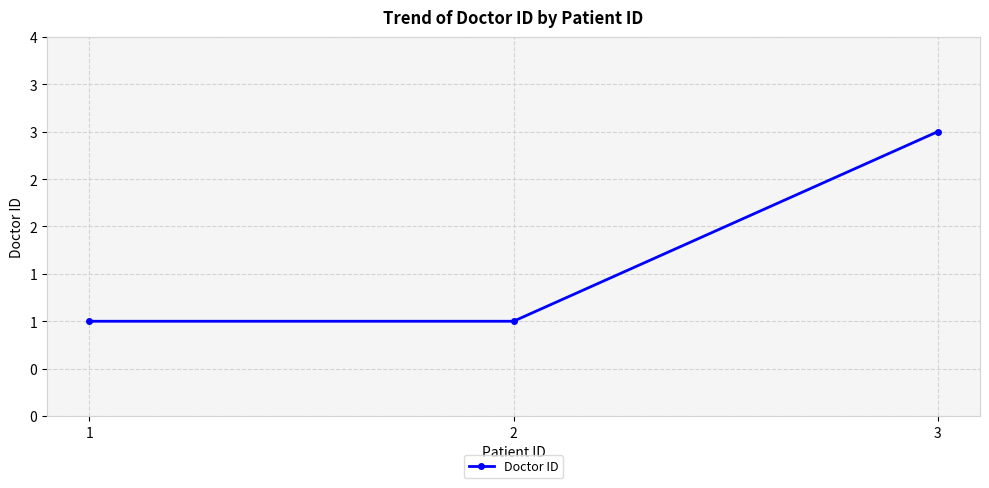

What is the value of the 3rd point from the left?

3